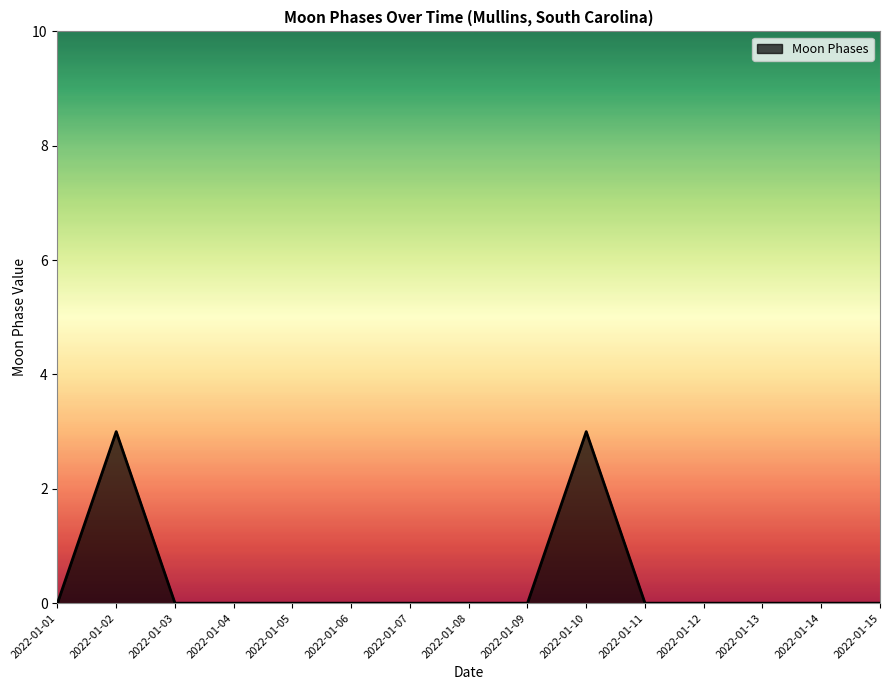

Reading left to right, transcribe all the data shown in this chart.

2022-01-01=0	2022-01-02=3	2022-01-03=0	2022-01-04=0	2022-01-05=0	2022-01-06=0	2022-01-07=0	2022-01-08=0	2022-01-09=0	2022-01-10=3	2022-01-11=0	2022-01-12=0	2022-01-13=0	2022-01-14=0	2022-01-15=0